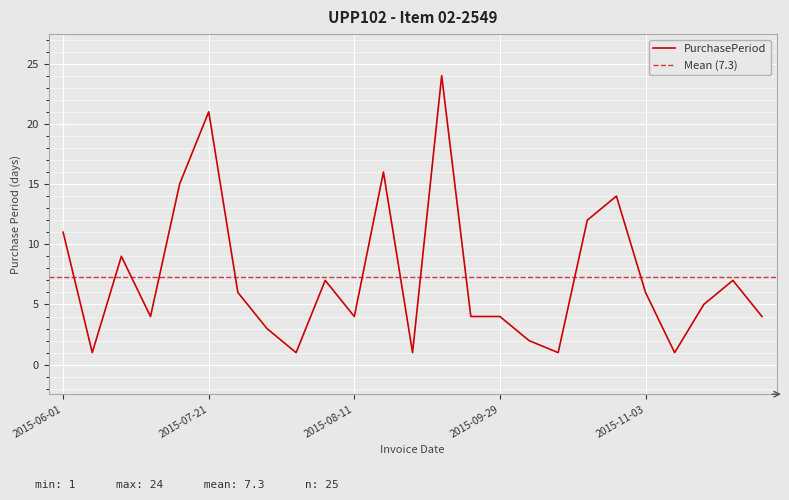

Which label corresponds to the largest value in the chart?

2015-09-21